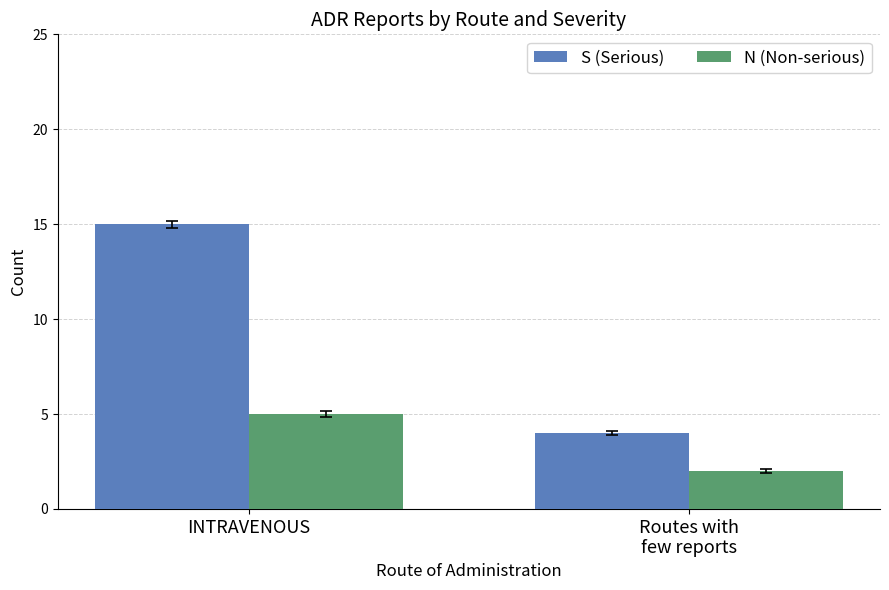

What is the difference between the maximum and minimum values in the N (Non-serious) series?

3